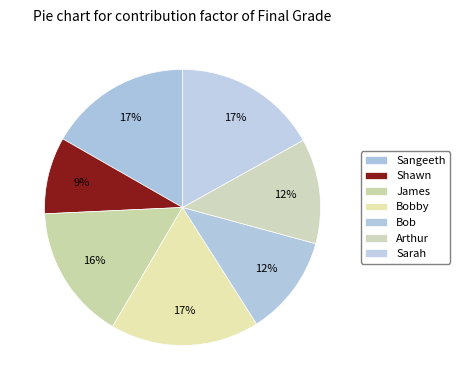

How many slices are in this pie chart?

7